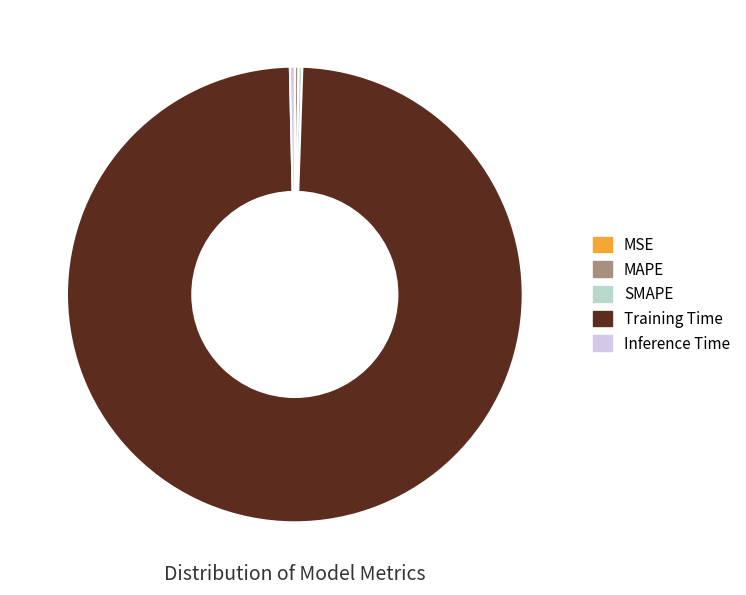

The Training Time slice represents 87% of the pie. True or false?

False